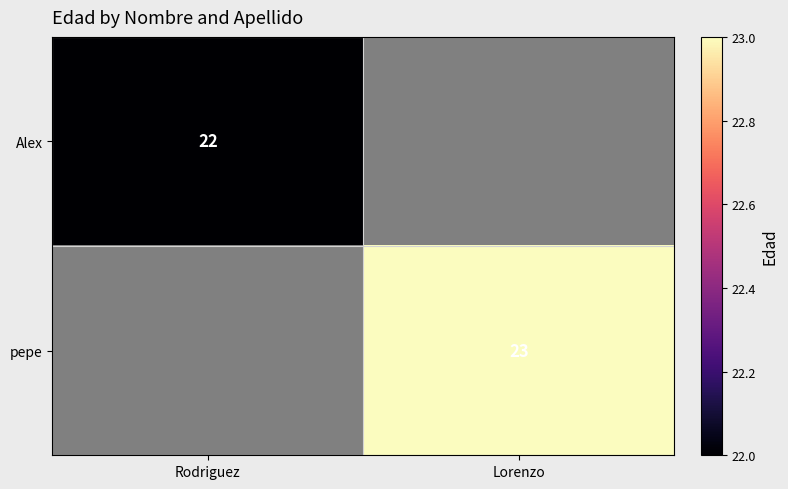

At which category does the chart reach its minimum across all series?

Rodriguez